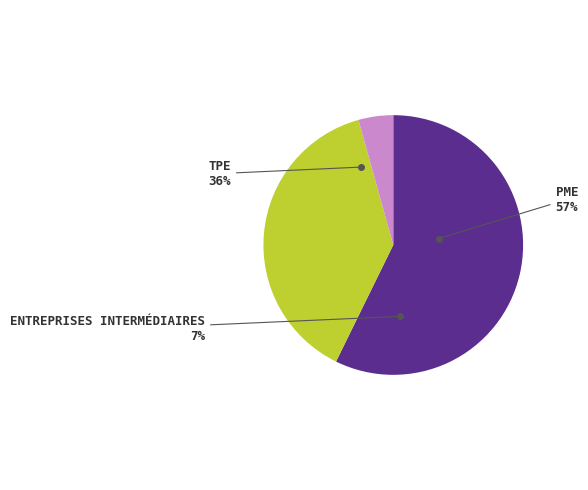

How many slices are in this pie chart?

3